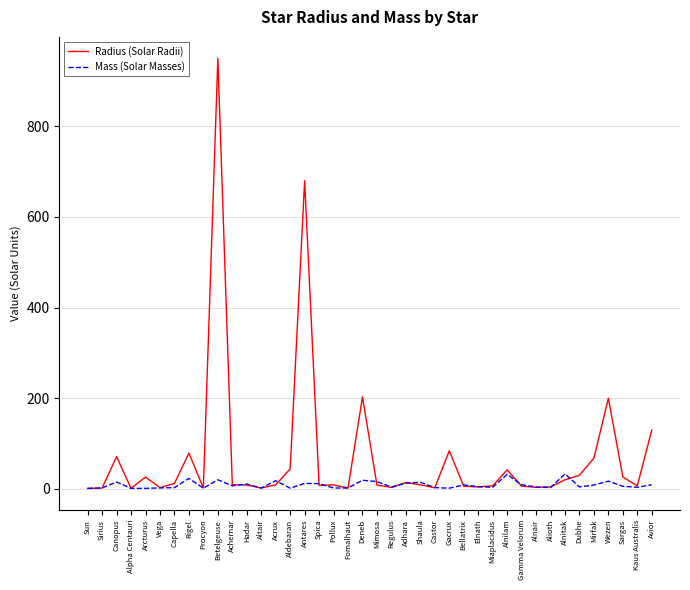

Is the value of Radius (Solar Radii) at Alnair greater than the value of Mass (Solar Masses) at Alnilam?

No